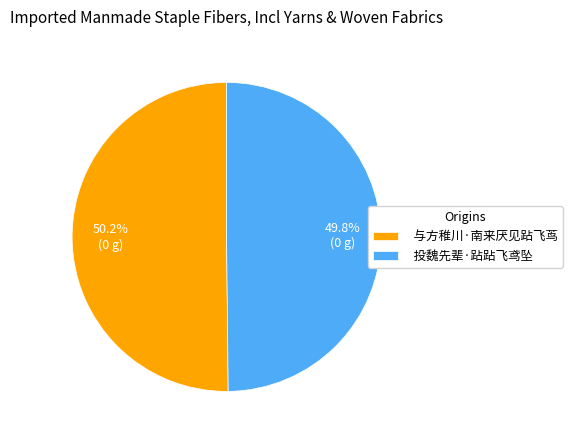

Count the number of slices in the pie.

2